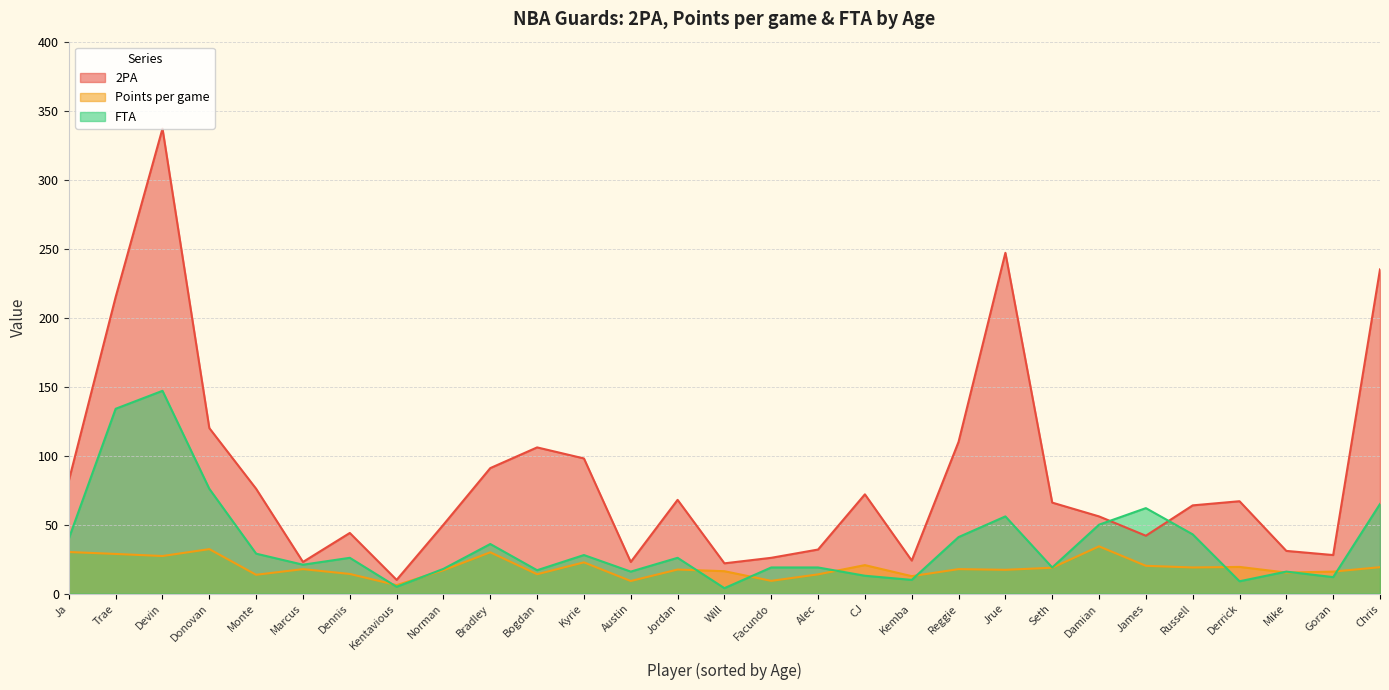

At how many categories does at least one series exceed 328?

1